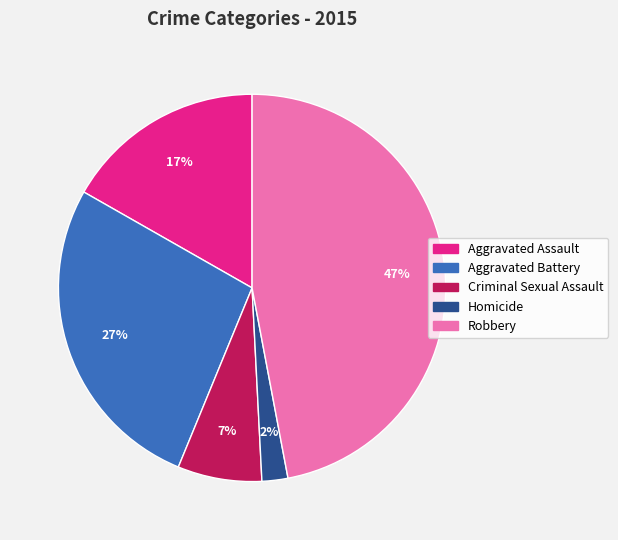

Is it true that Aggravated Assault is 9% of the pie?

False